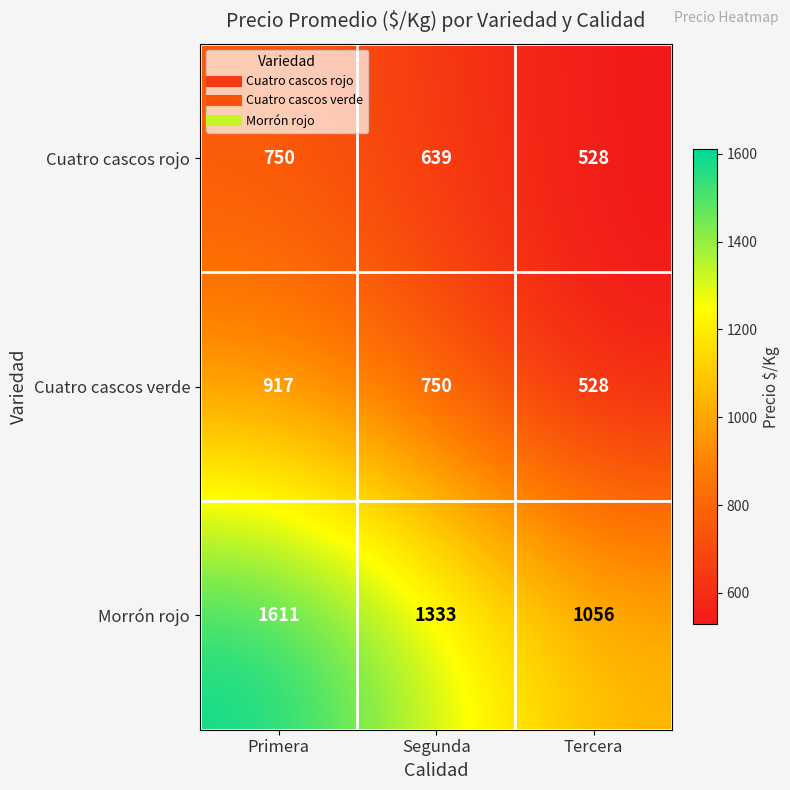

The Cuatro cascos verde series shows 917 at Primera. True or false?

True